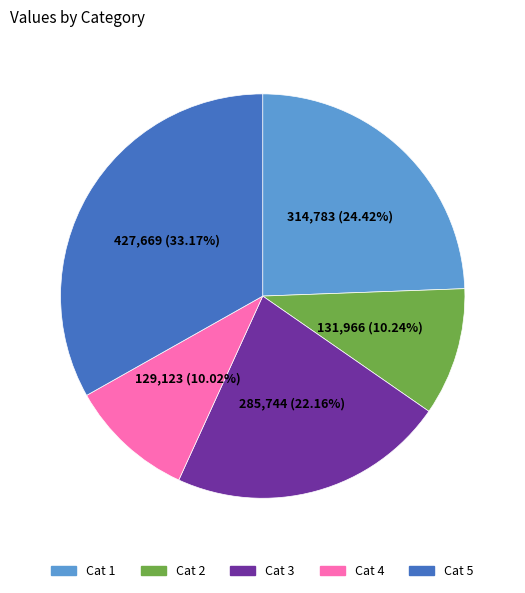

Is there a majority slice in this chart?

No